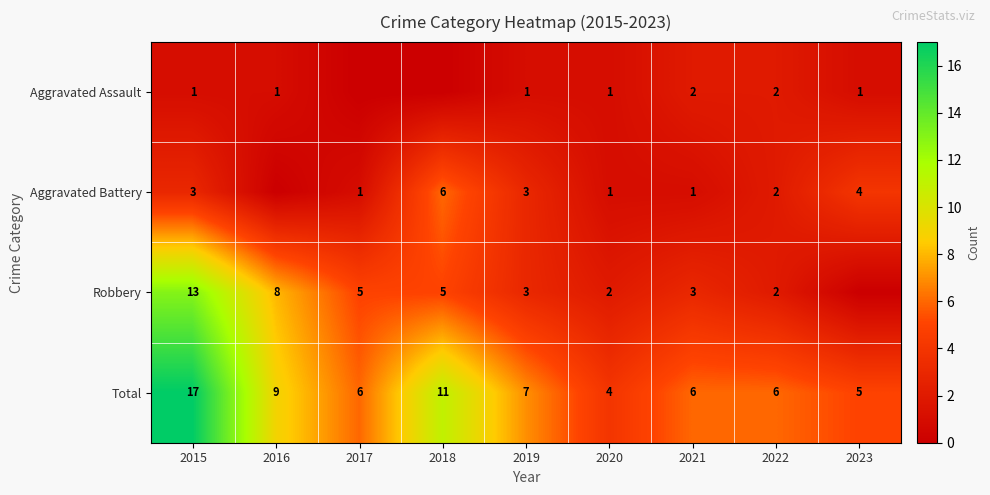

What is the difference between the second highest and second lowest values in the Total series?

6